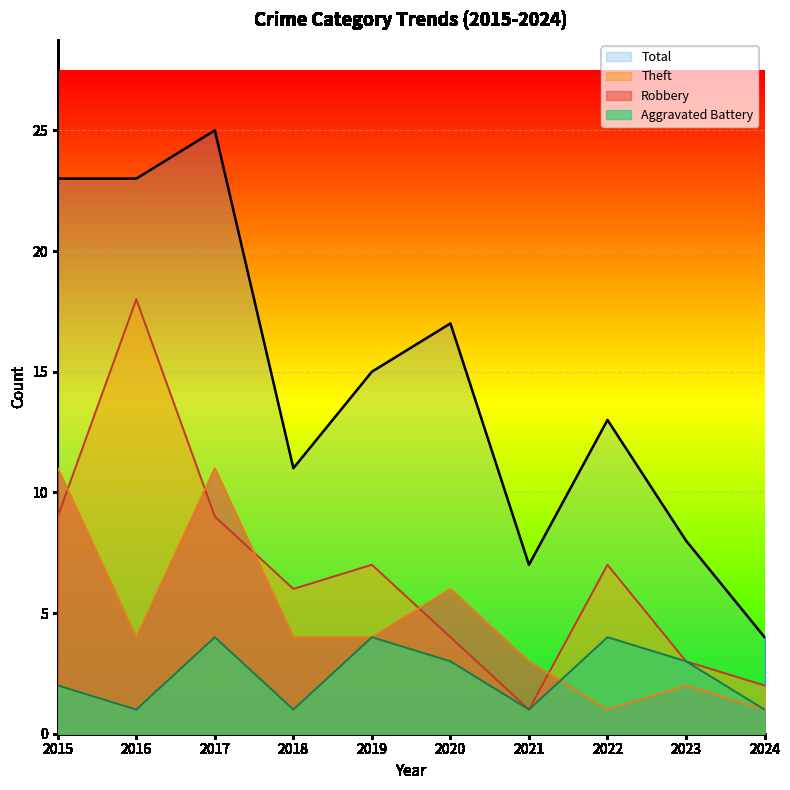

At which label does Robbery first exceed 4?

2015